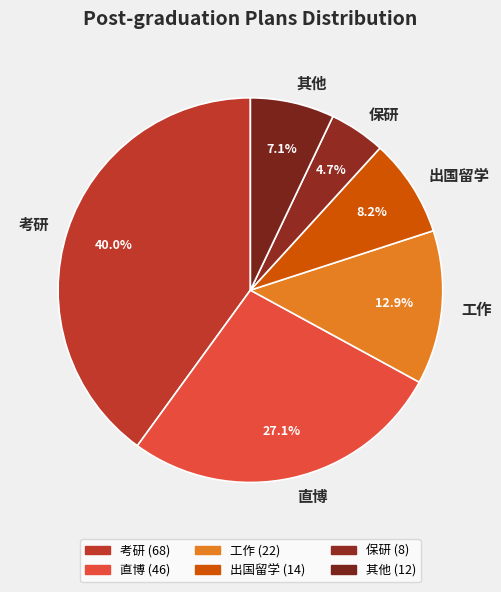

Between 其他 and 考研, which is larger?

考研